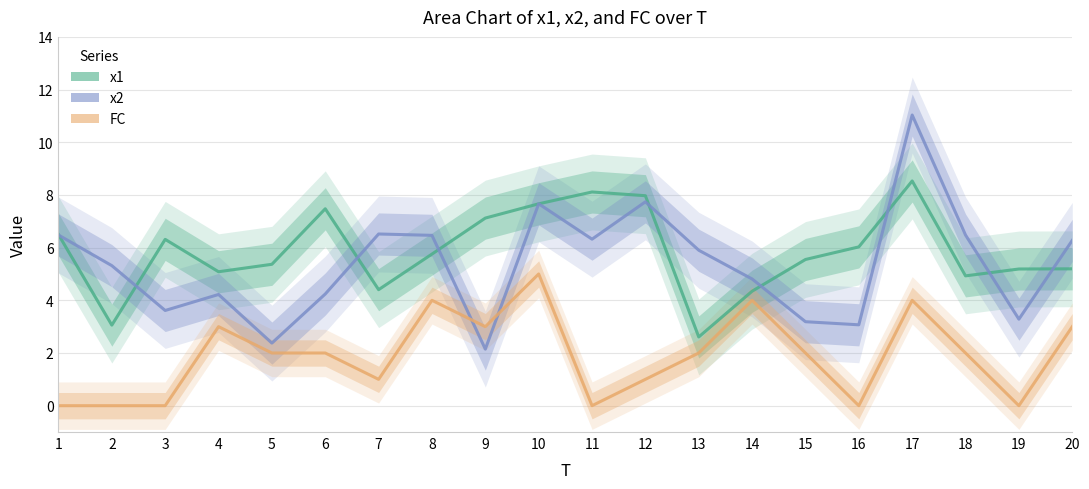

At which category is the sum across all series the highest?

17